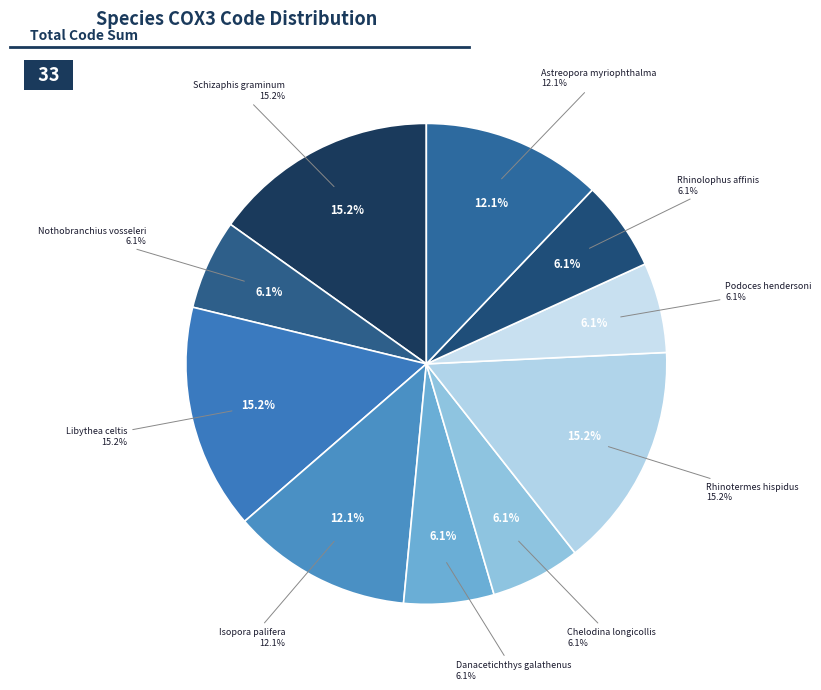

Does Danacetichthys galathenus account for over 50% of the chart?

No